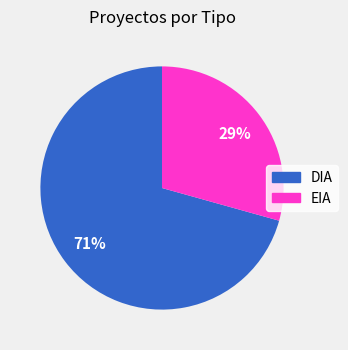

Which slice is the smallest?

EIA